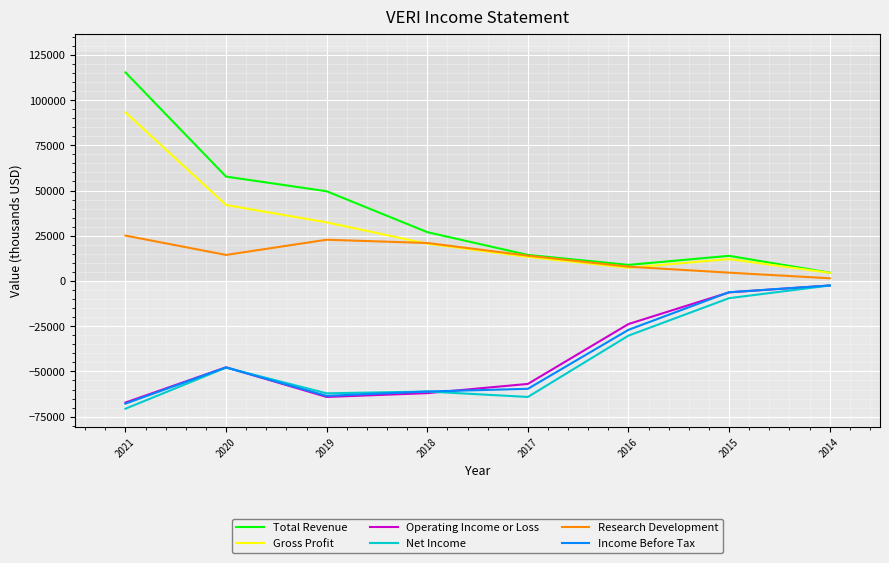

The value of Operating Income or Loss at 2016 is -23800. True or false?

True